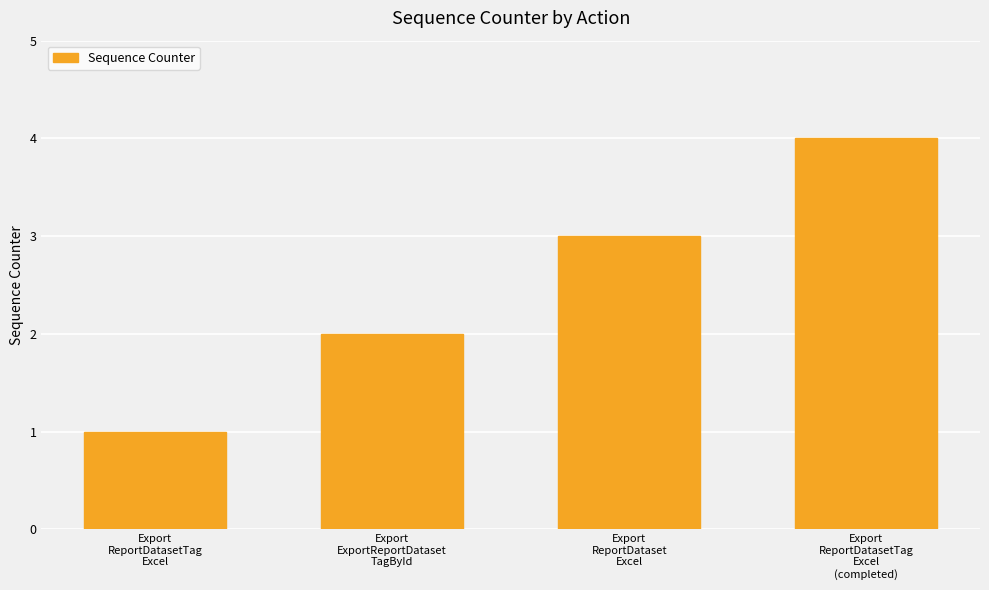

What is the difference between the maximum and minimum values?

3